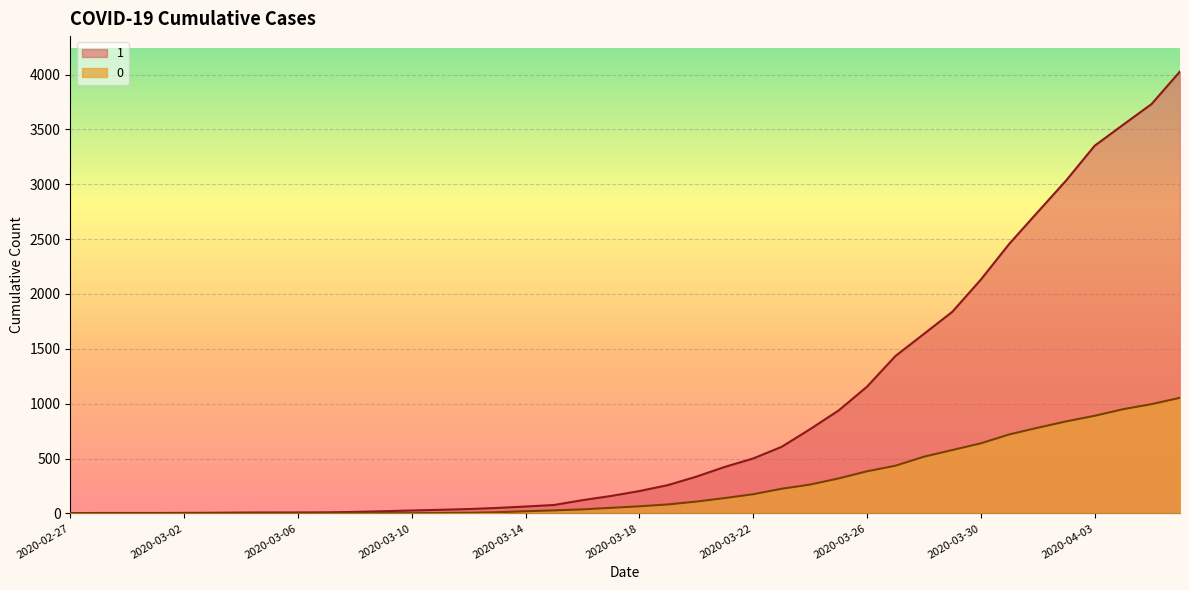

At how many categories does at least one series exceed 3658?

2